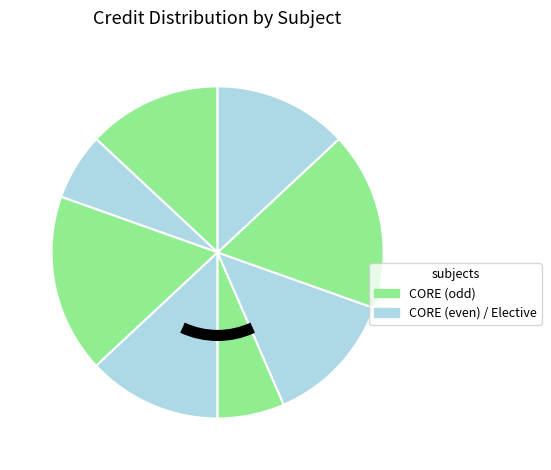

To the nearest percent, what is the difference between the largest and smallest slice percentages?

11%